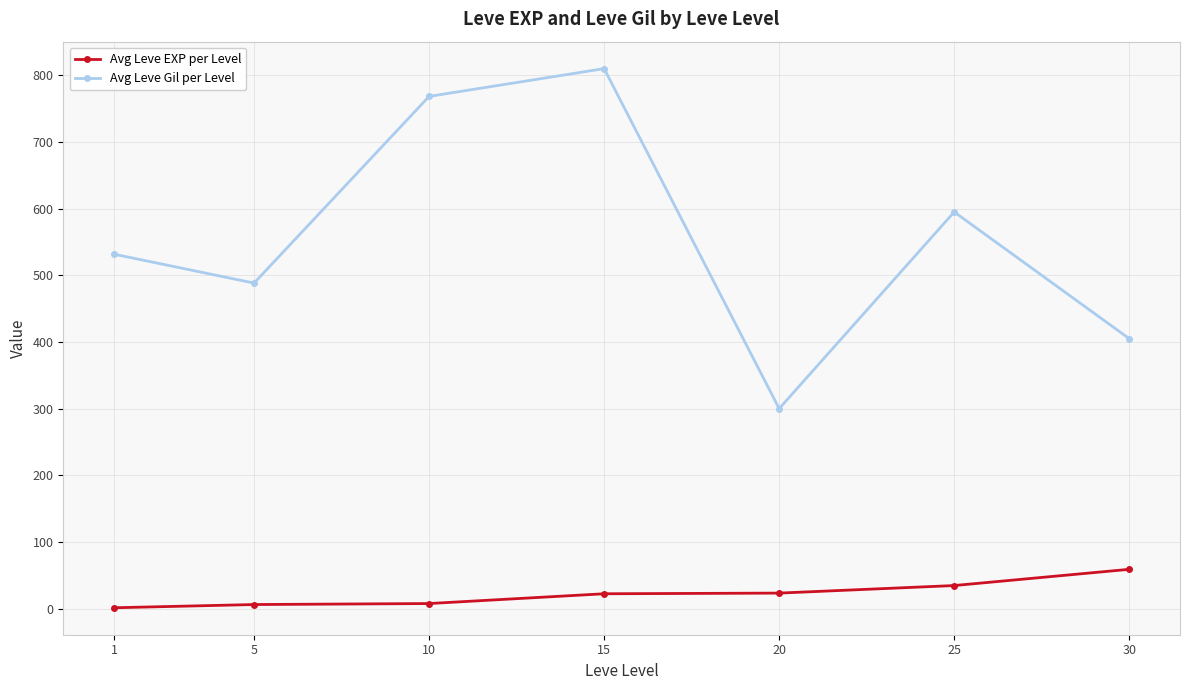

Is it true that Avg Leve EXP per Level equals 7.7 at 10?

True